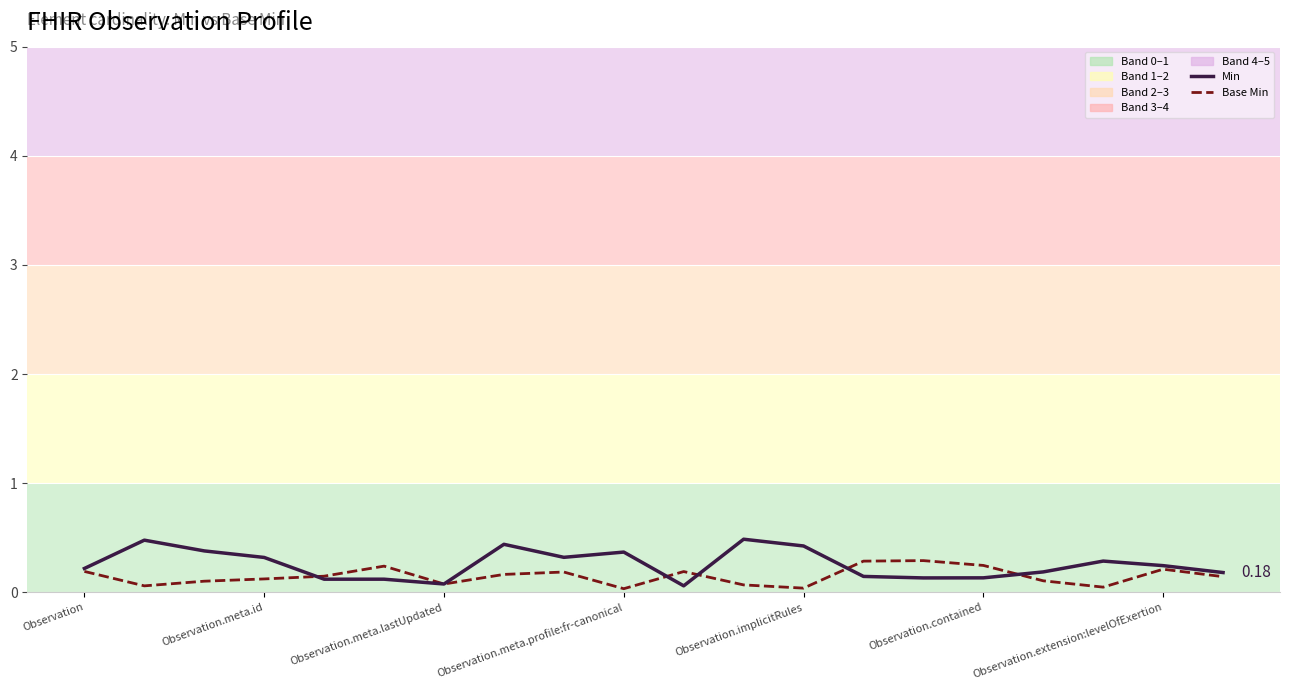

How many Base Min values are between 0 and 1?

20